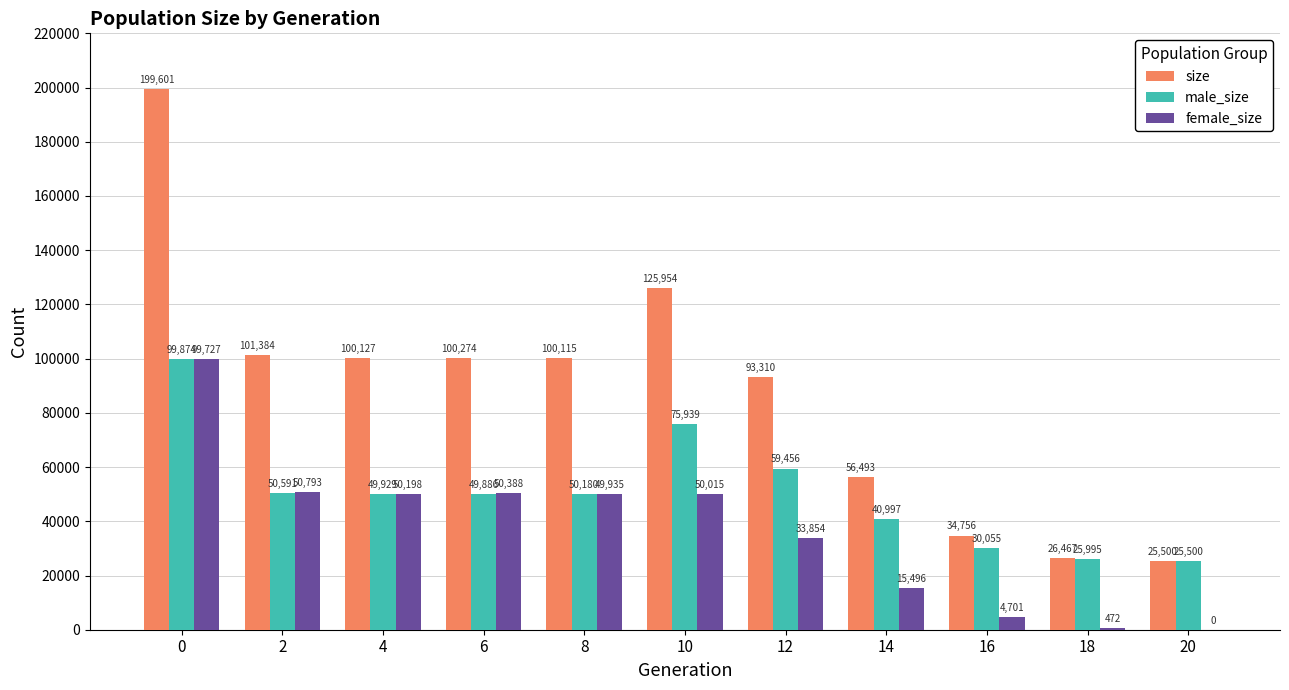

Does the chart contain stacked bars?

No